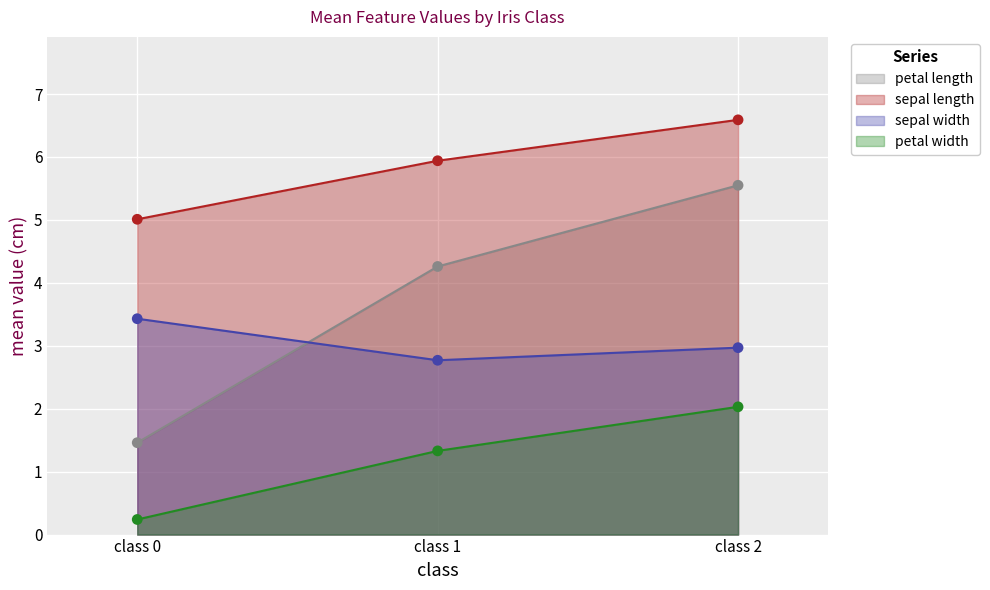

What are all the series names shown in the legend?

petal length, sepal length, sepal width, petal width